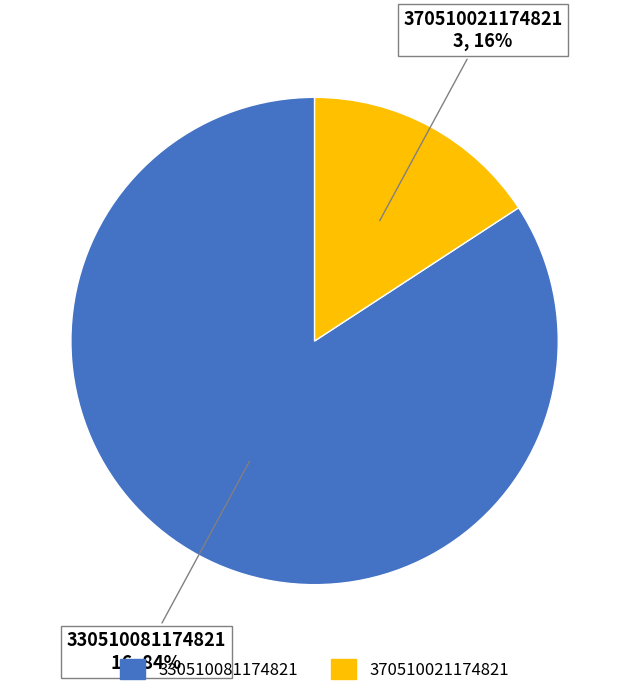

Is it true that 370510021174821 is 23% of the pie?

False